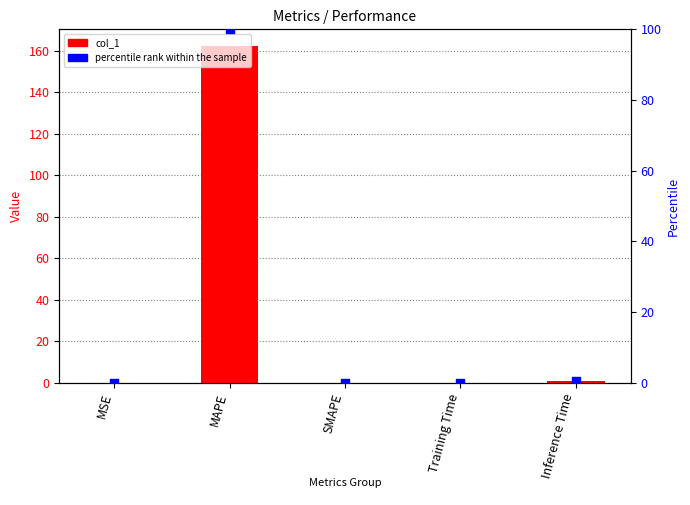

Is the value of col_1 at MAPE greater than the value of percentile rank within the sample at MSE?

Yes